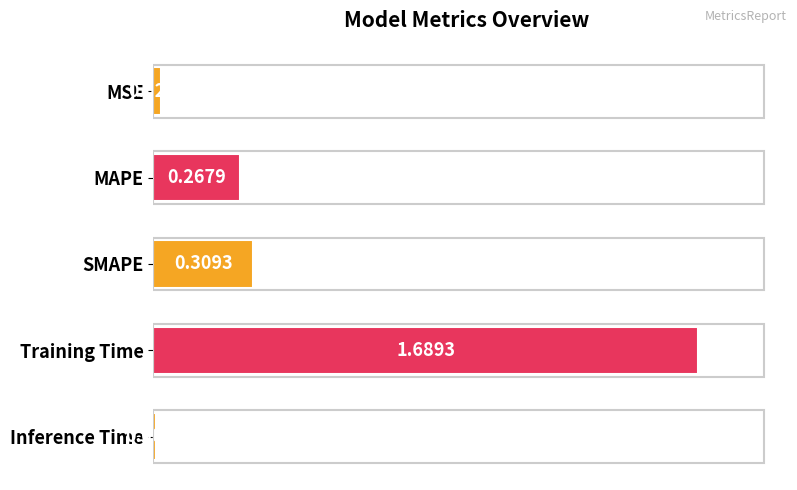

What is the sum of all values?

2.3